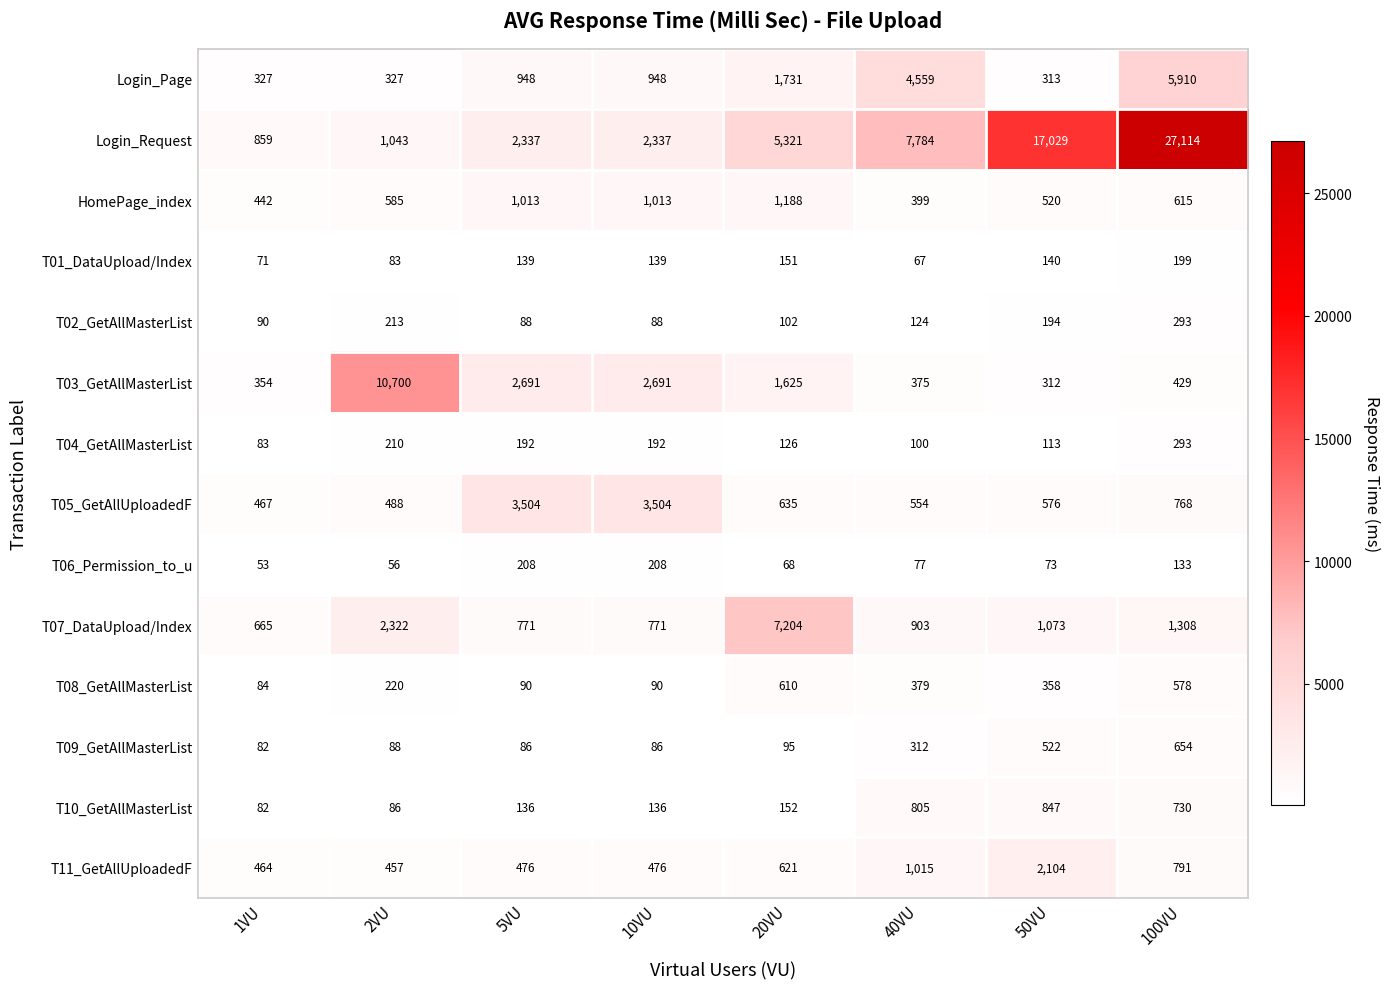

What is the average value of the T08_GetAllMasterList series?

301